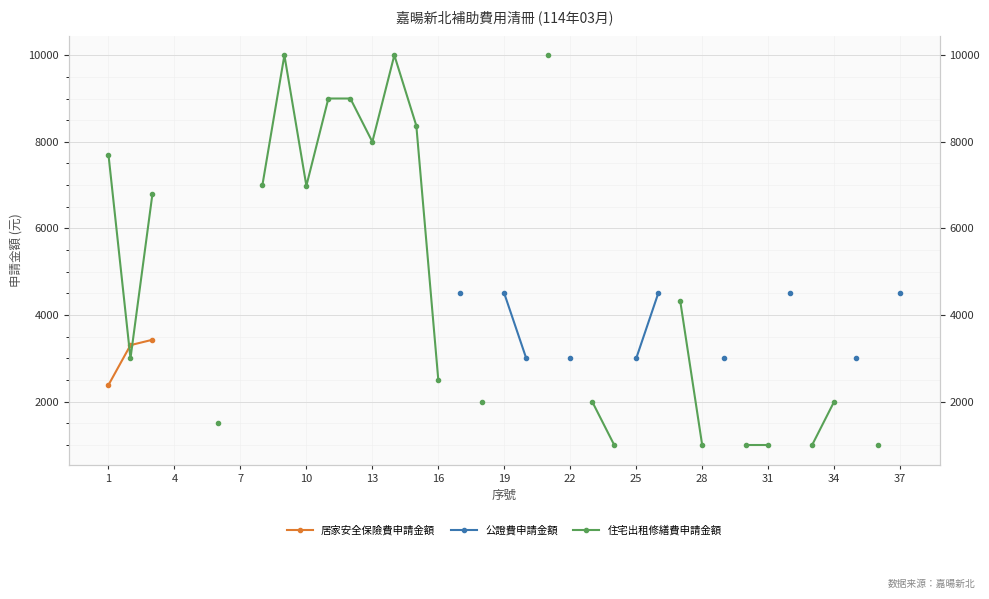

Is it true that 居家安全保險費申請金額 equals 751.2 at 1?

False